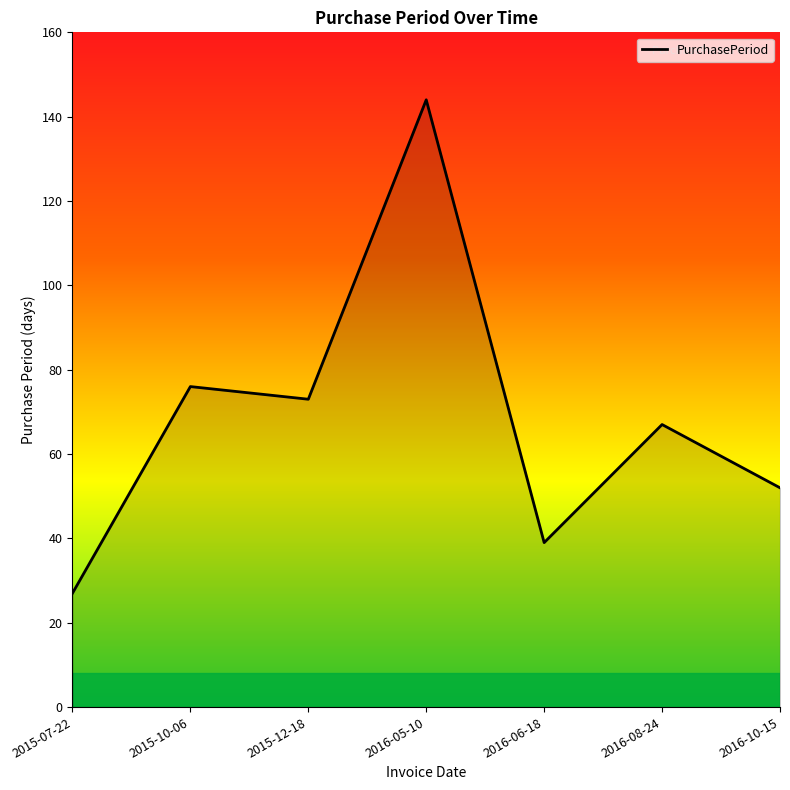

Where is the first local minimum?

2015-12-18